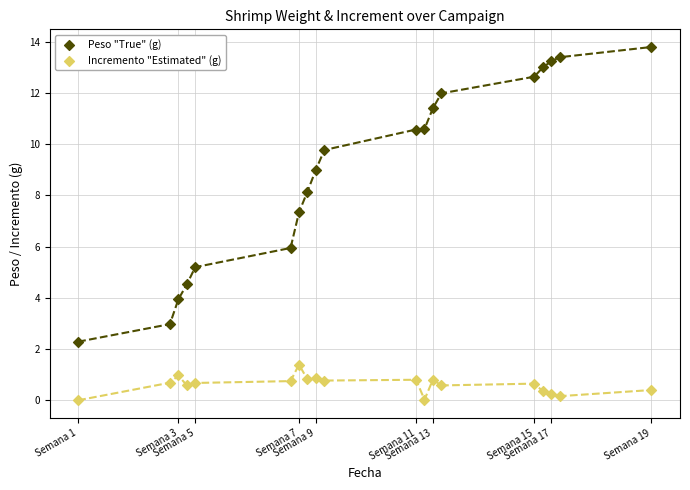

In the Peso "True" (g) series, what Y value is closest to 8?

8.2